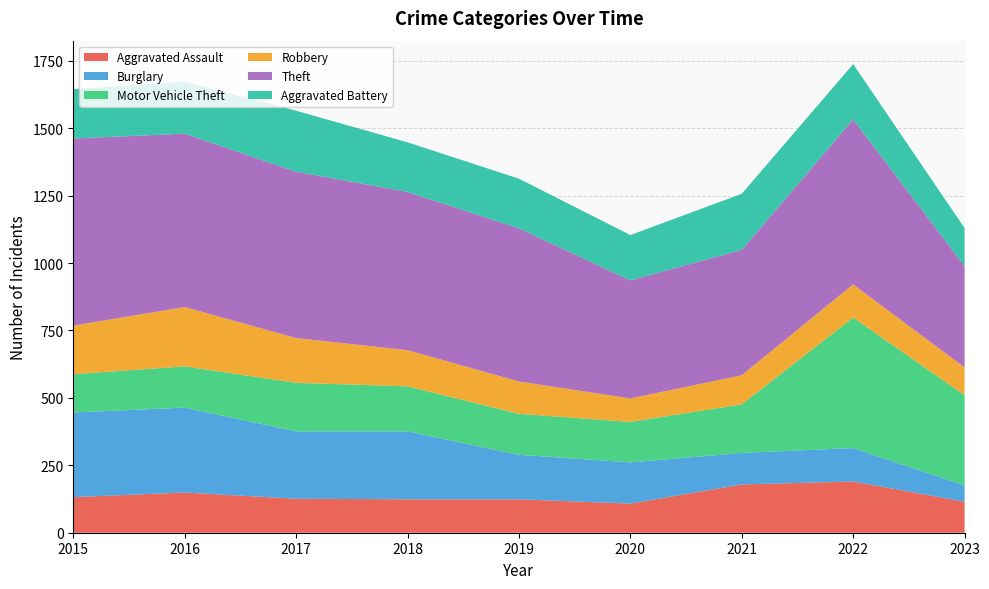

Reading right to left, what are all the values shown in this chart?

Aggravated Assault: 2023=115	2022=190	2021=179	2020=108	2019=124	2018=124	2017=126	2016=149	2015=132
Burglary: 2023=61	2022=124	2021=117	2020=153	2019=165	2018=252	2017=250	2016=315	2015=314
Motor Vehicle Theft: 2023=334	2022=484	2021=180	2020=150	2019=152	2018=167	2017=180	2016=153	2015=142
Robbery: 2023=103	2022=123	2021=108	2020=87	2019=120	2018=134	2017=166	2016=220	2015=180
Theft: 2023=376	2022=612	2021=465	2020=438	2019=568	2018=587	2017=617	2016=643	2015=694
Aggravated Battery: 2023=141	2022=205	2021=208	2020=168	2019=184	2018=184	2017=226	2016=193	2015=183